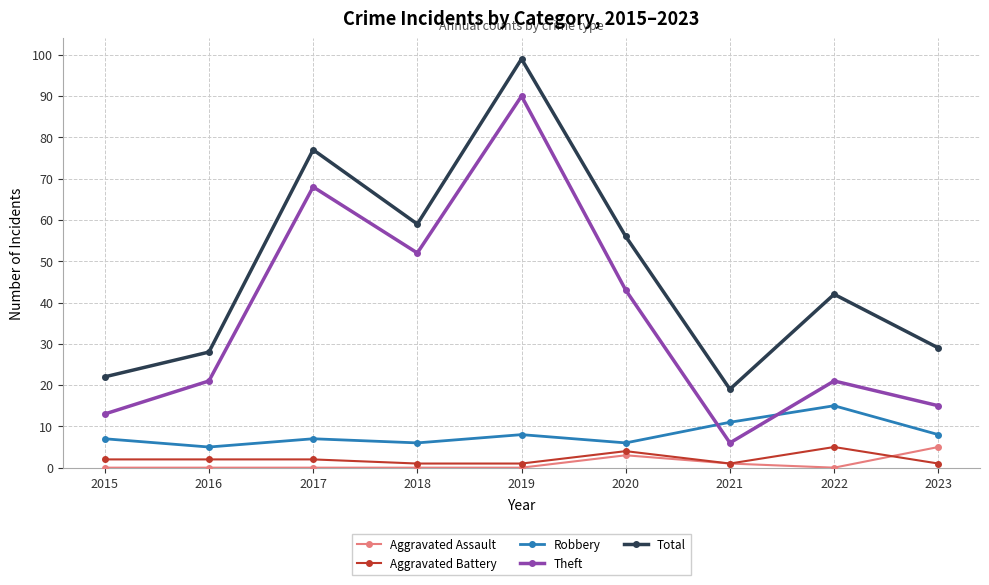

What is the maximum value shown in the chart?

99